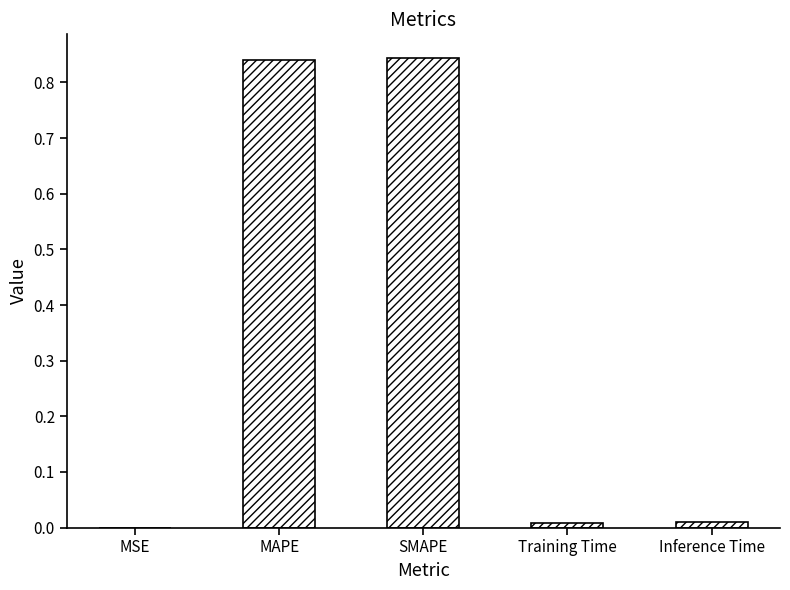

Is it true that the value at SMAPE is 1.5?

False